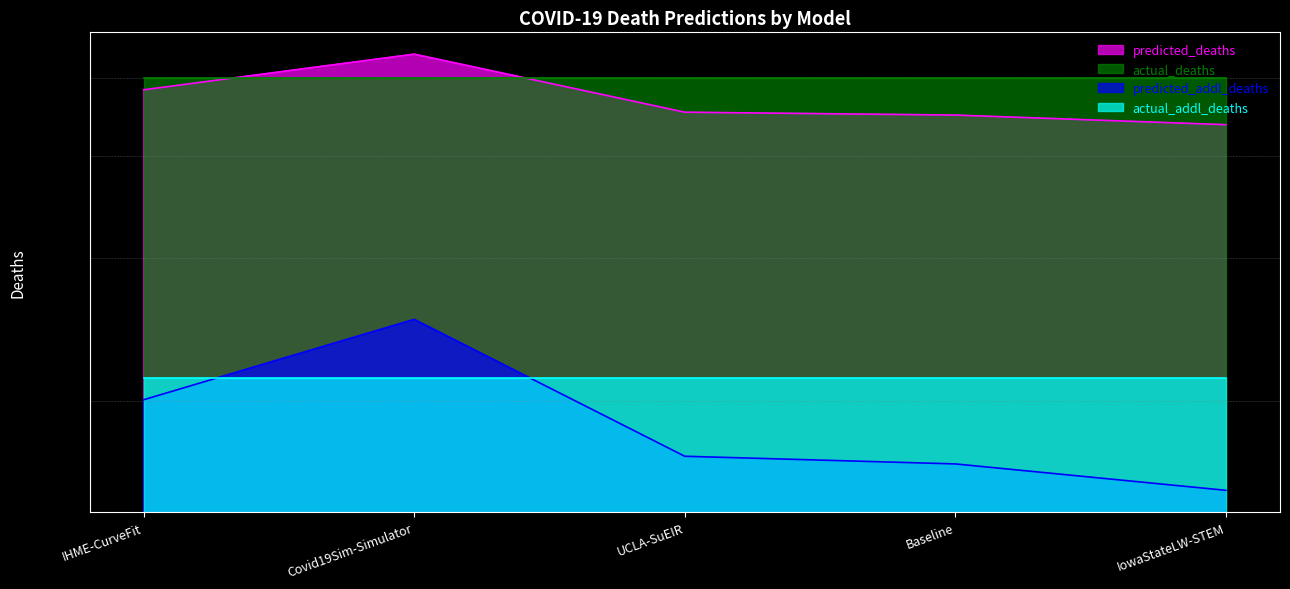

Which series has the largest total across all categories?

predicted_deaths